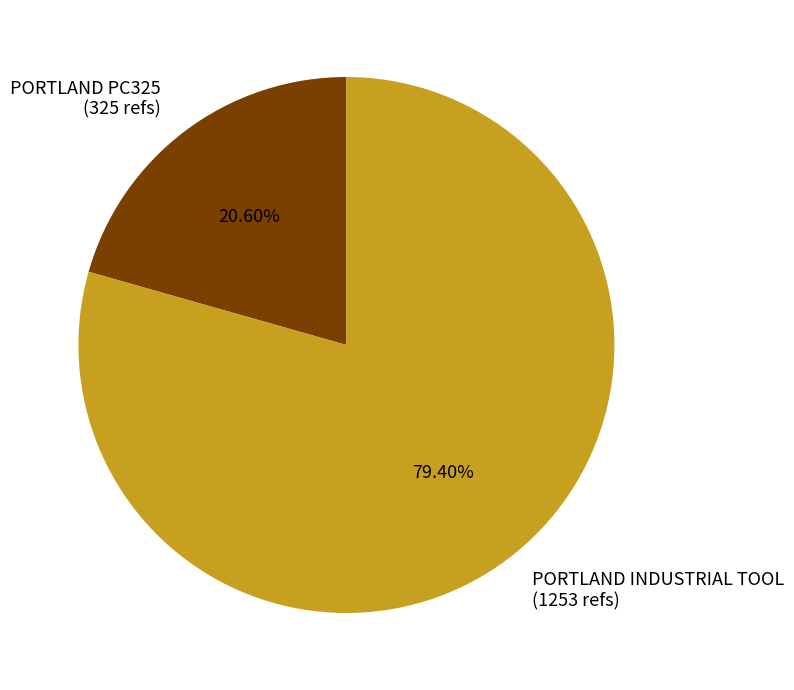

To the nearest percent, what is the difference between the PORTLAND PC325 and PORTLAND INDUSTRIAL TOOL slice percentages?

59%